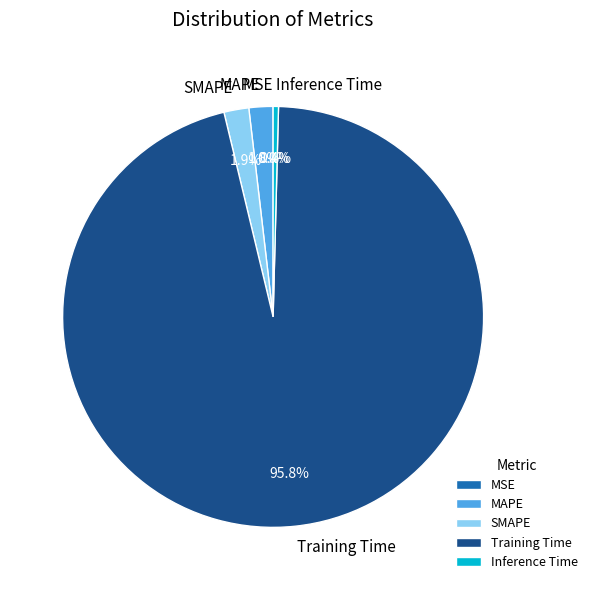

What portion of the pie excludes Inference Time?

99.6%